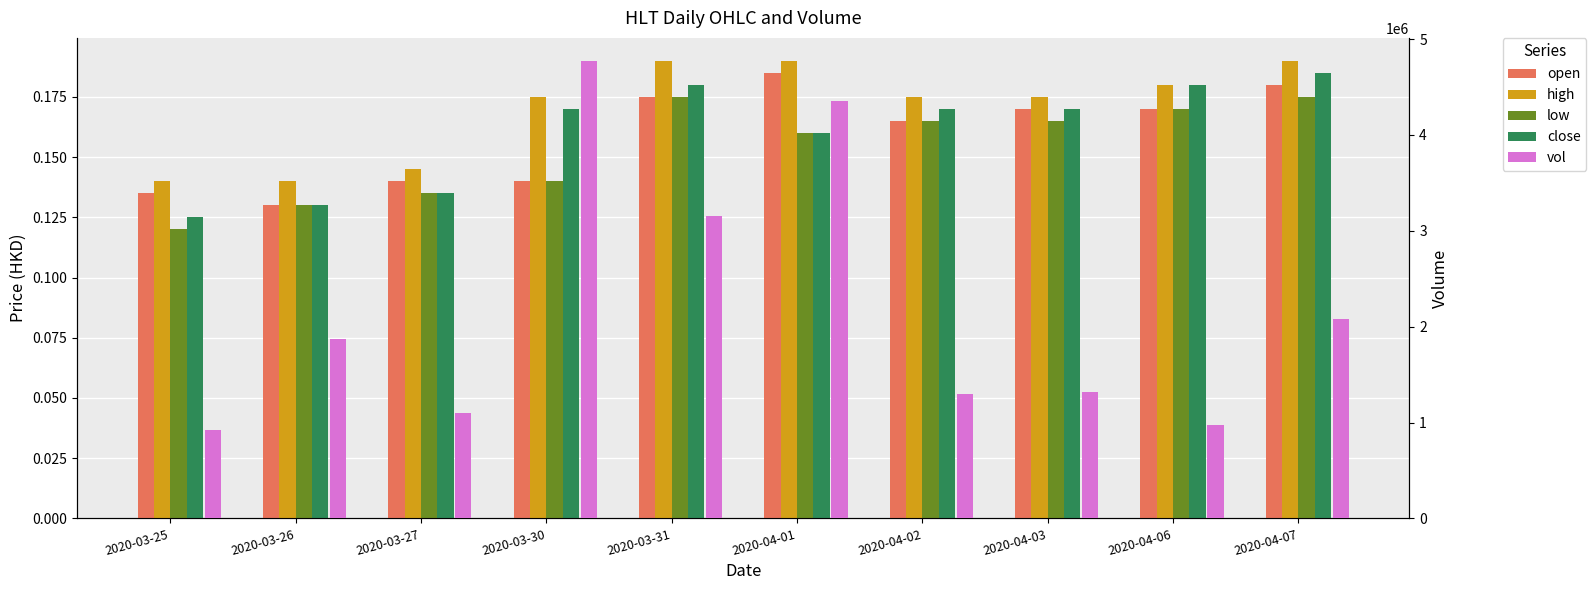

Reading right to left, extract all data points from this chart.

open: 2020-04-07=0.2	2020-04-06=0.2	2020-04-03=0.2	2020-04-02=0.2	2020-04-01=0.2	2020-03-31=0.2	2020-03-30=0.1	2020-03-27=0.1	2020-03-26=0.1	2020-03-25=0.1
high: 2020-04-07=0.2	2020-04-06=0.2	2020-04-03=0.2	2020-04-02=0.2	2020-04-01=0.2	2020-03-31=0.2	2020-03-30=0.2	2020-03-27=0.1	2020-03-26=0.1	2020-03-25=0.1
low: 2020-04-07=0.2	2020-04-06=0.2	2020-04-03=0.2	2020-04-02=0.2	2020-04-01=0.2	2020-03-31=0.2	2020-03-30=0.1	2020-03-27=0.1	2020-03-26=0.1	2020-03-25=0.1
close: 2020-04-07=0.2	2020-04-06=0.2	2020-04-03=0.2	2020-04-02=0.2	2020-04-01=0.2	2020-03-31=0.2	2020-03-30=0.2	2020-03-27=0.1	2020-03-26=0.1	2020-03-25=0.1
vol: 2020-04-07=2075800.0	2020-04-06=974900.0	2020-04-03=1313700.0	2020-04-02=1301900.0	2020-04-01=4349900.0	2020-03-31=3152200.0	2020-03-30=4773300.0	2020-03-27=1100900.0	2020-03-26=1873800.0	2020-03-25=923200.0